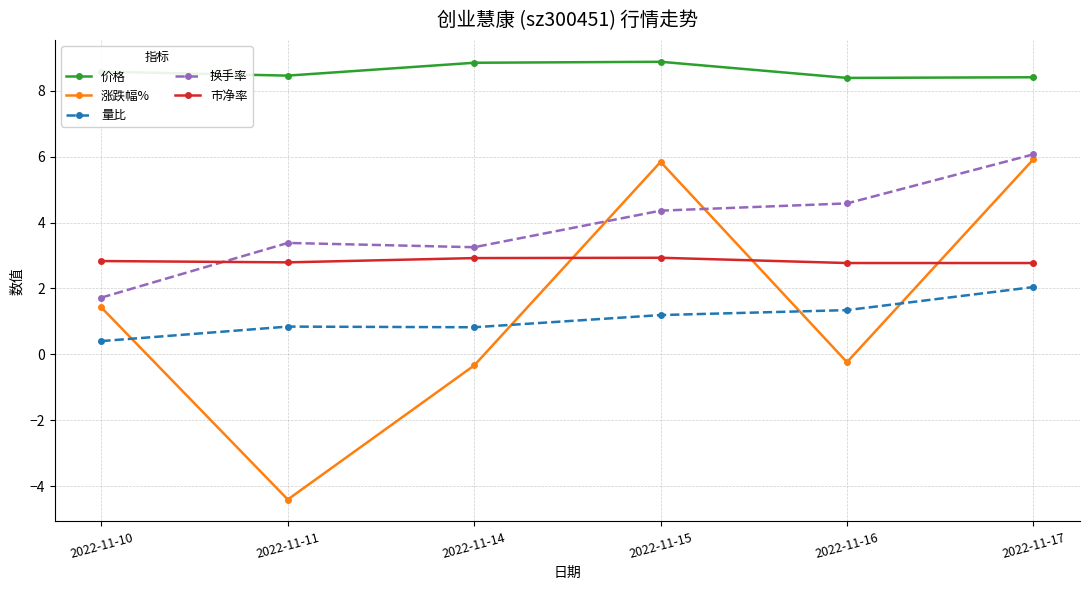

How many intersections are there between 涨跌幅% and 量比?

4